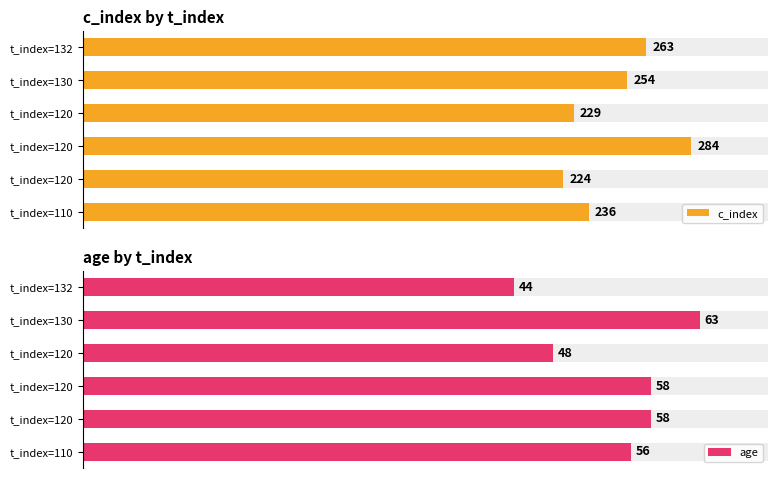

What is the smallest value displayed?

44